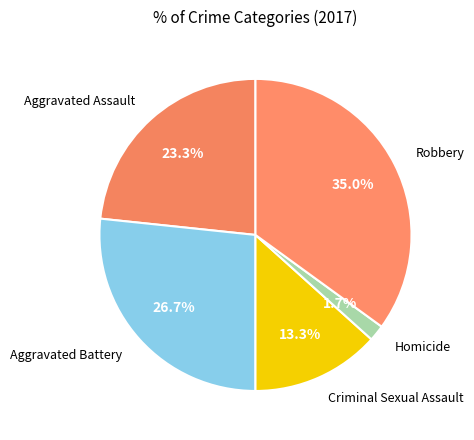

What percentage is the Aggravated Battery slice, to the nearest percent?

27%